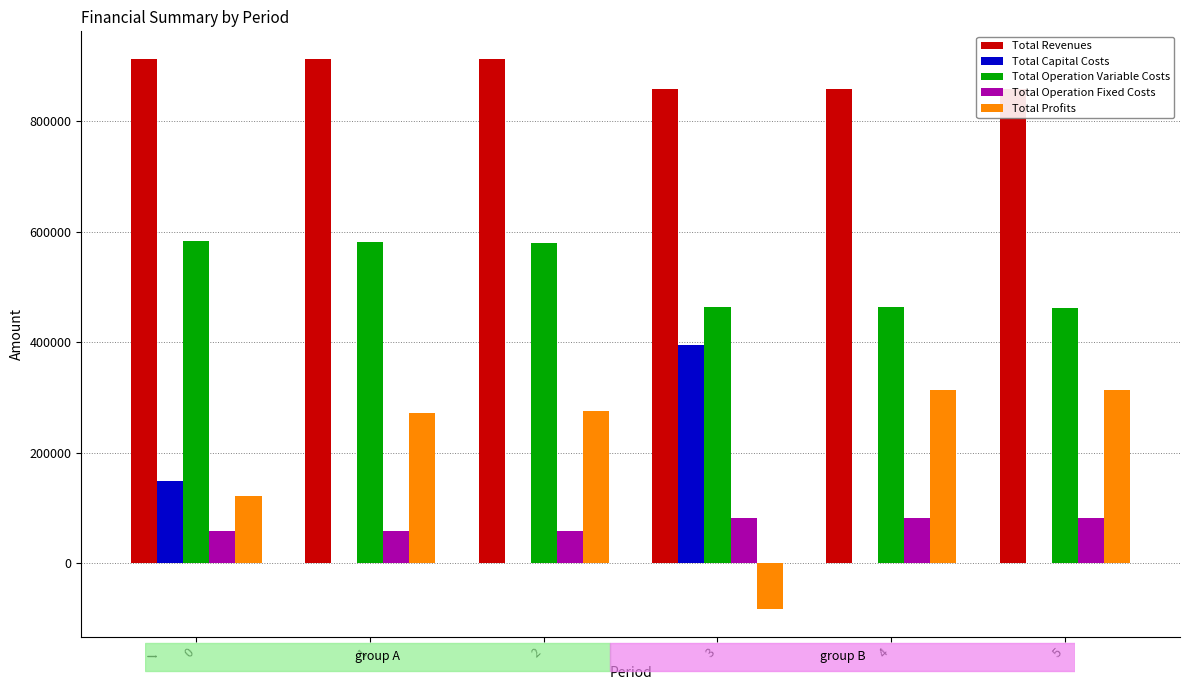

Is the value of Total Operation Variable Costs at 0 greater than the value of Total Capital Costs at 0?

Yes